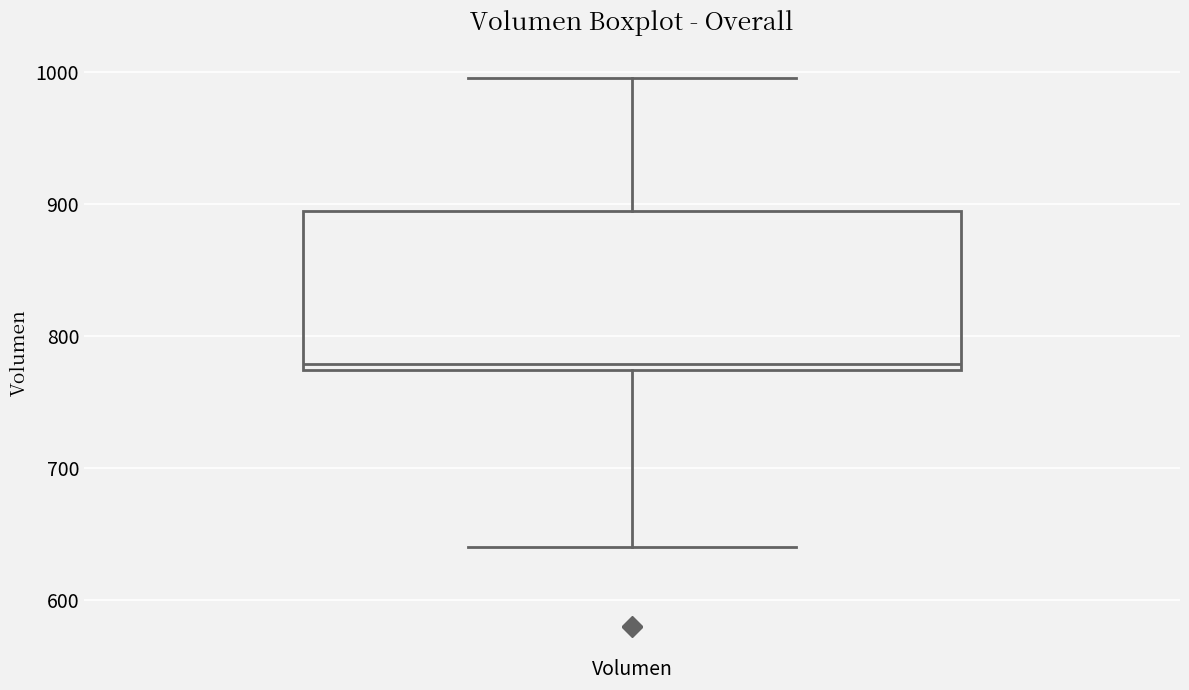

Read this box plot against the y-axis: the position of the median line, the range covered by the box, and the ends of both whiskers. The values are not printed on the chart, so give them approximately, as read against the axis.

median 780, box 770 to 890, whiskers 640 to 1000